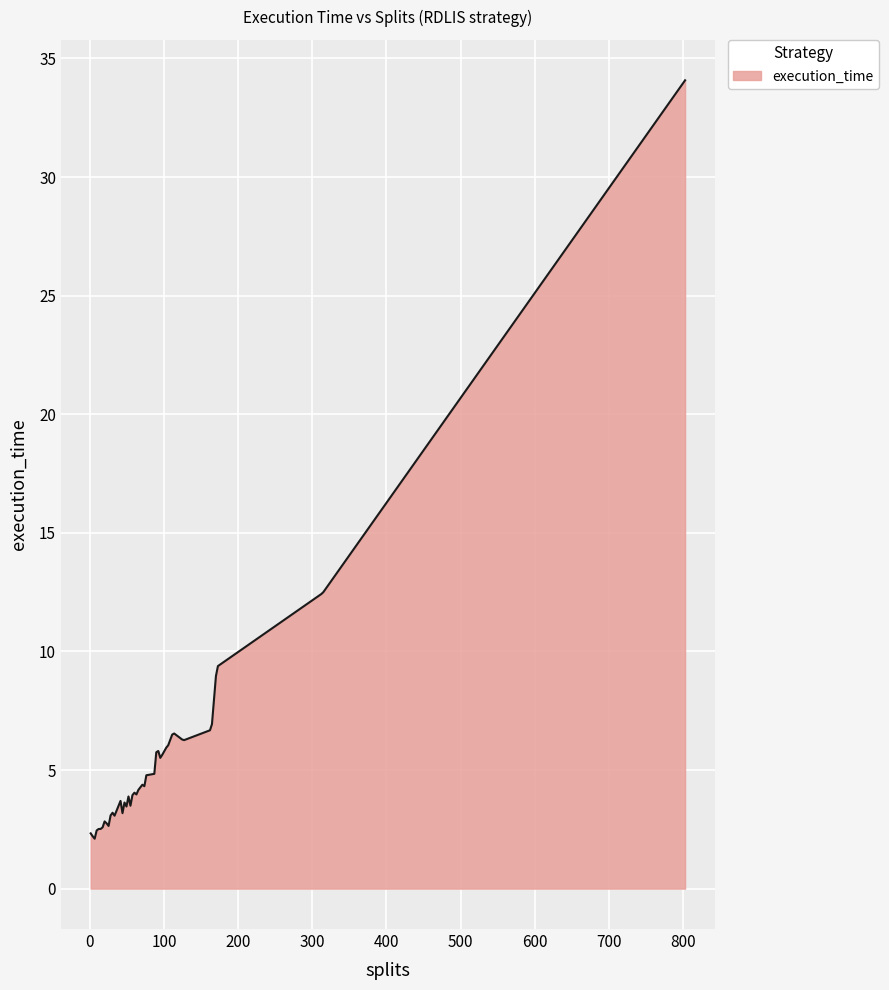

What is the minimum value shown in the chart?

2.1